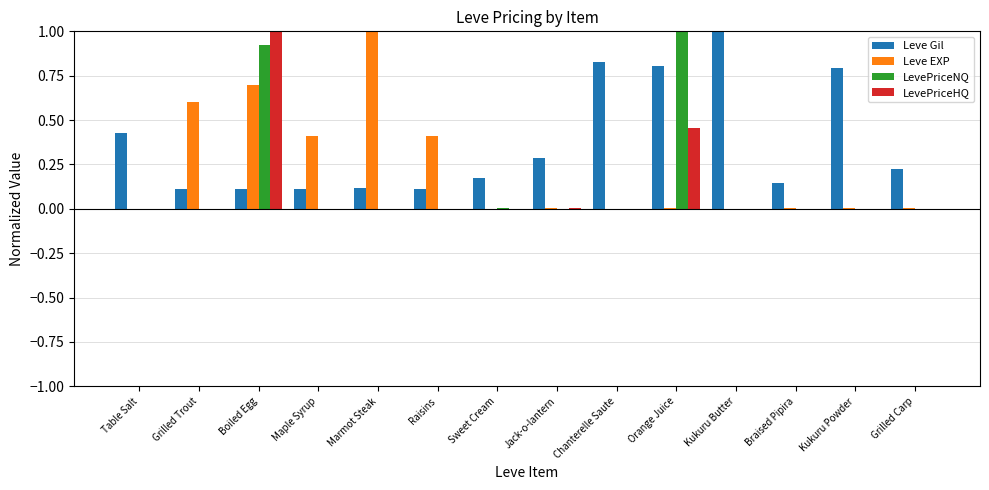

The value of LevePriceHQ at Chanterelle Saute is 0.0. True or false?

True